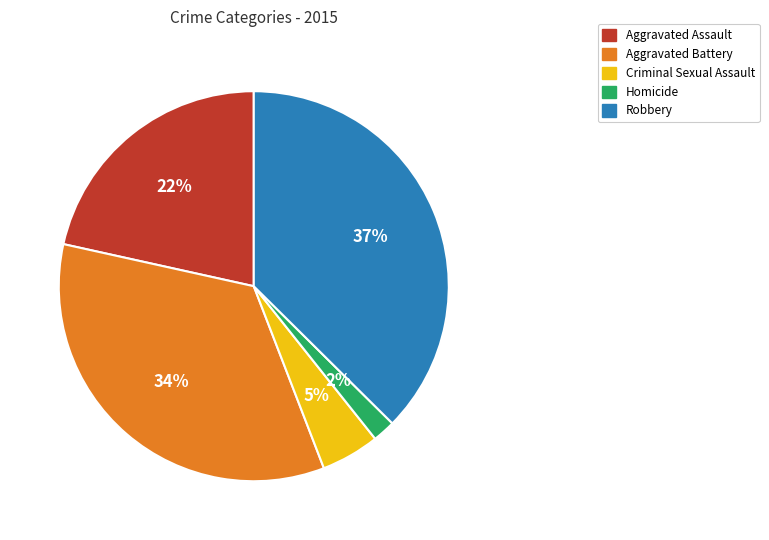

Do Aggravated Assault and Robbery together represent more than half of the pie?

Yes